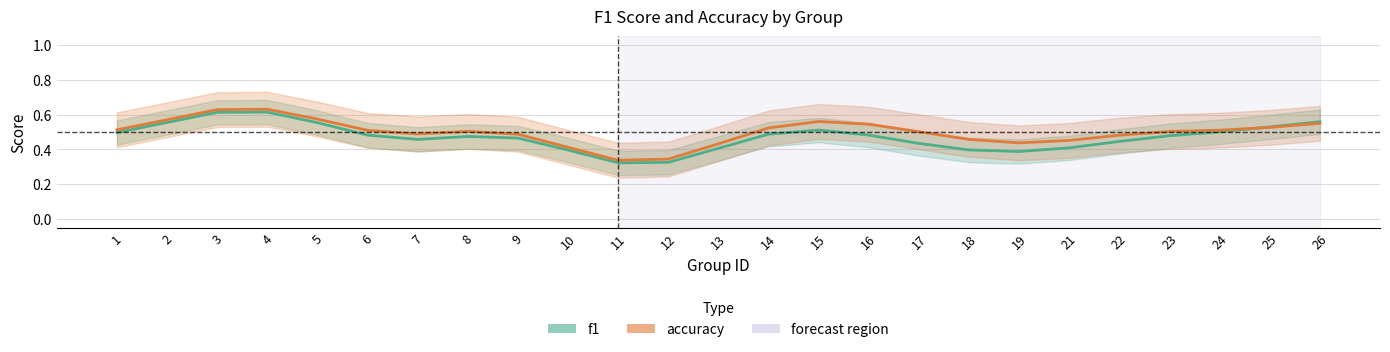

True or false: f1 has a value of 0.6 at 3.

True